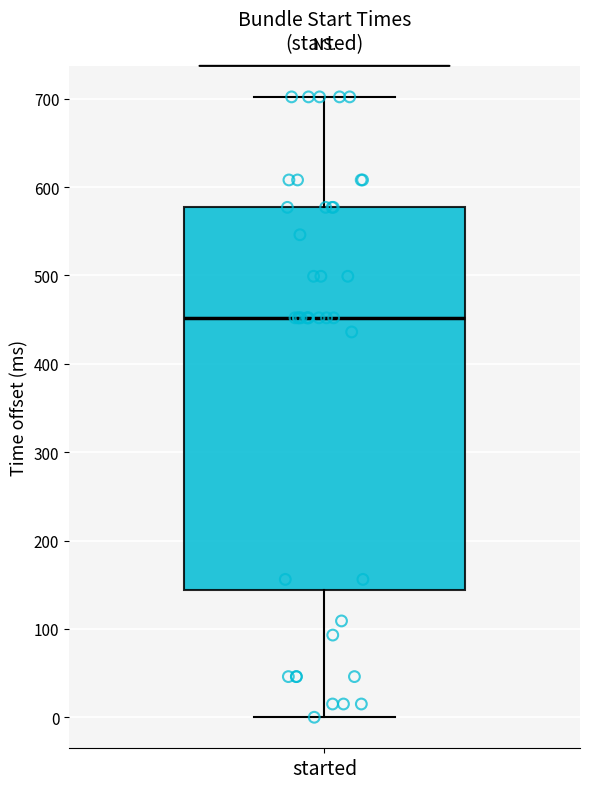

Where does the lower whisker of the box for started end on the y-axis? The values are not printed on the chart, so give them approximately, as read against the axis.

0